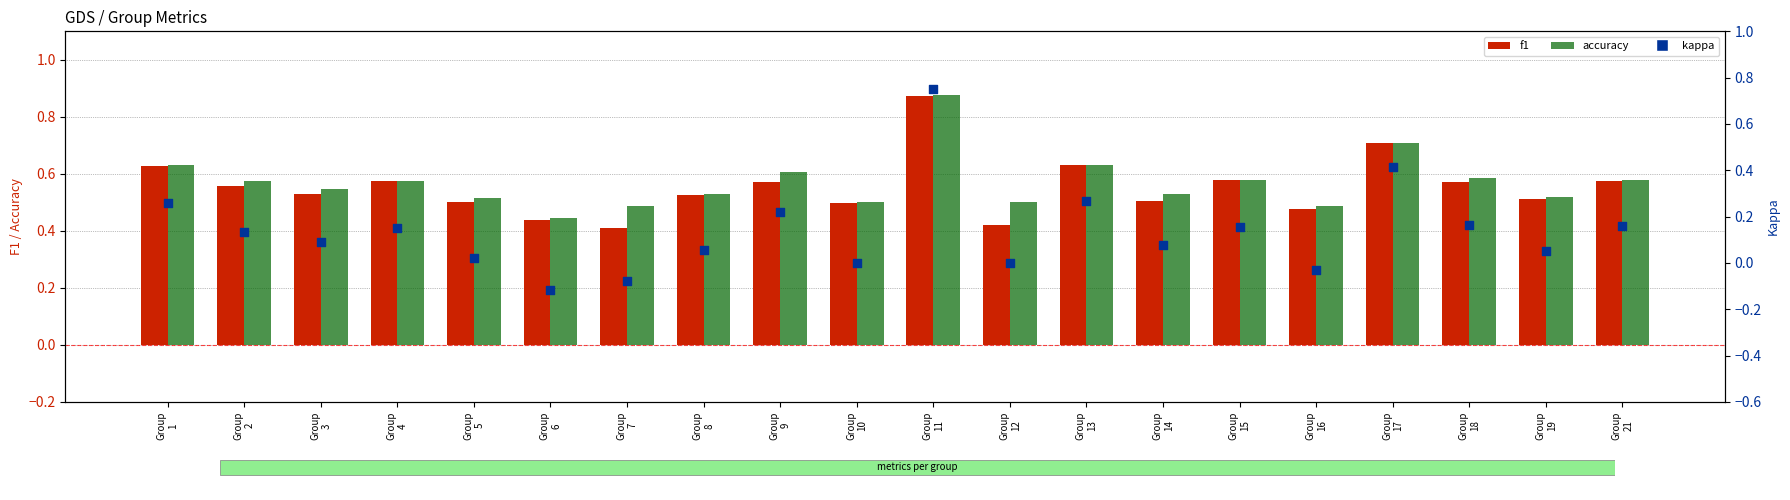

What are all the series names shown in the legend?

f1, accuracy, kappa